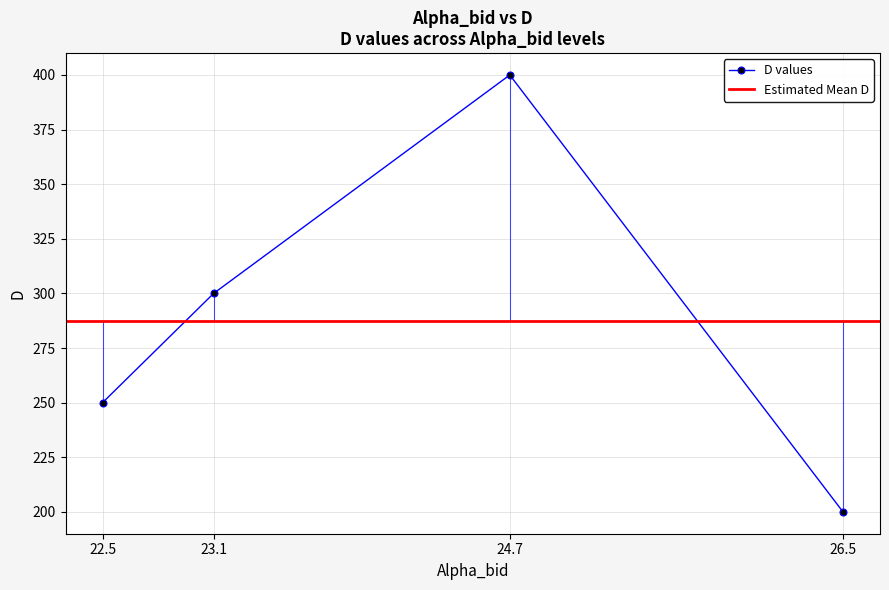

What is the average value?

288